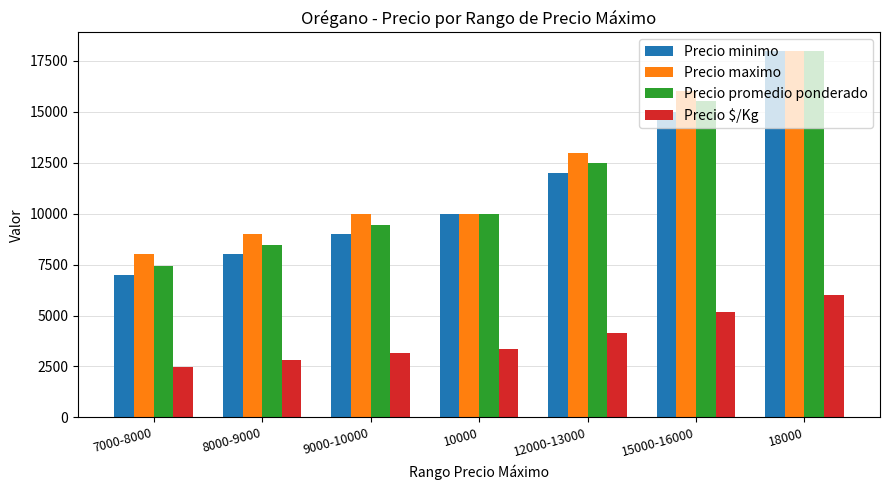

Reading right to left, transcribe all the data shown in this chart.

Precio minimo: 18000	15000	12000	10000	9000	8000	7000
Precio maximo: 18000	16000	13000	10000	10000	9000	8000
Precio promedio ponderado: 18000	15536	12478	10000	9455	8457	7441
Precio $/Kg: 6000	5179	4159	3333	3152	2819	2480